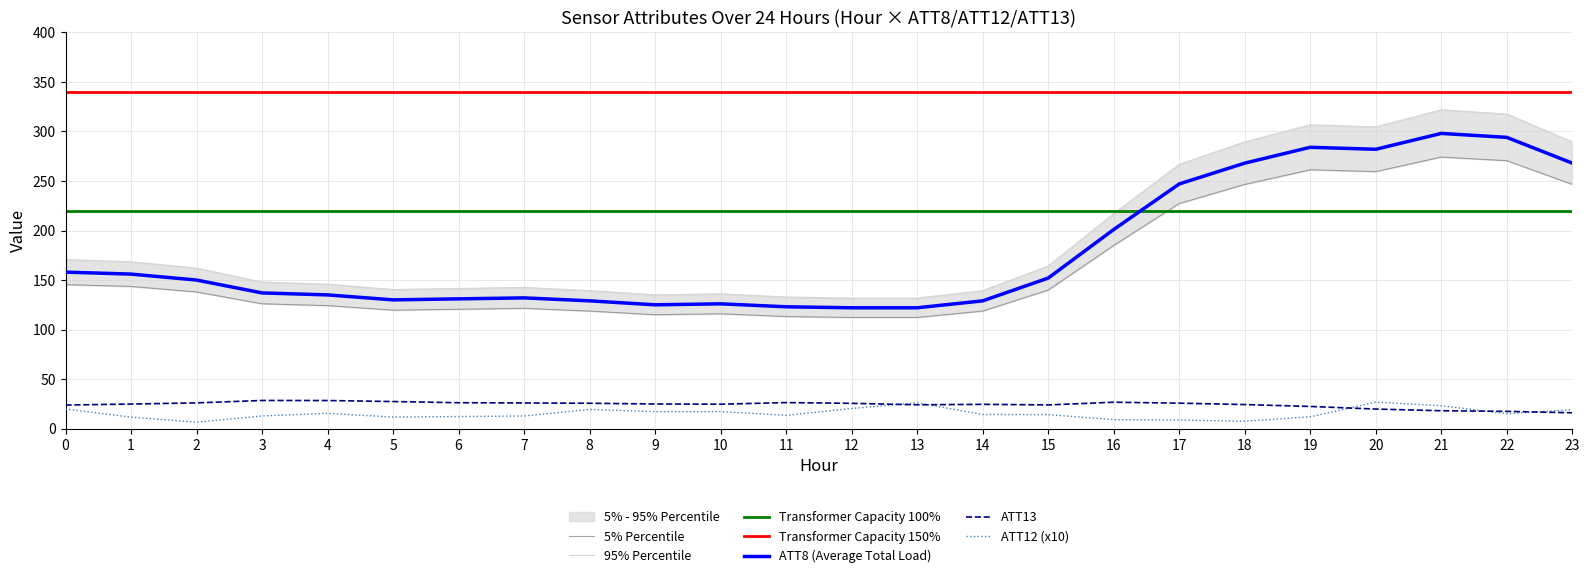

What is the sum of all ATT8 values?

3955.1